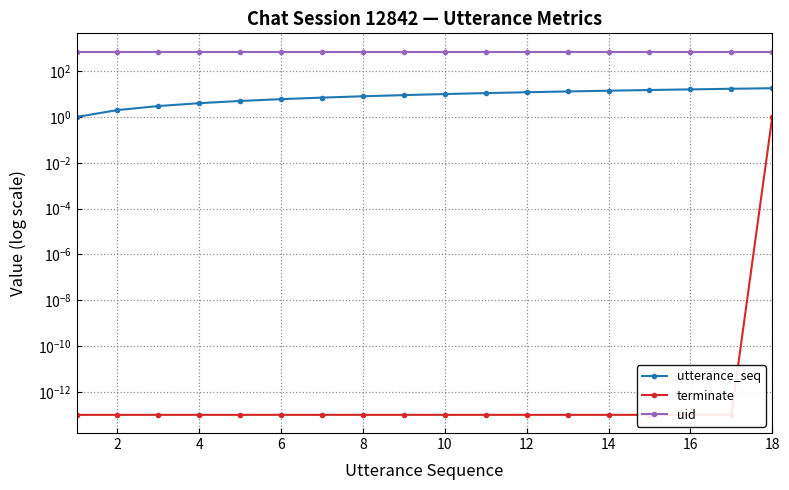

How many lines are shown in the chart?

3